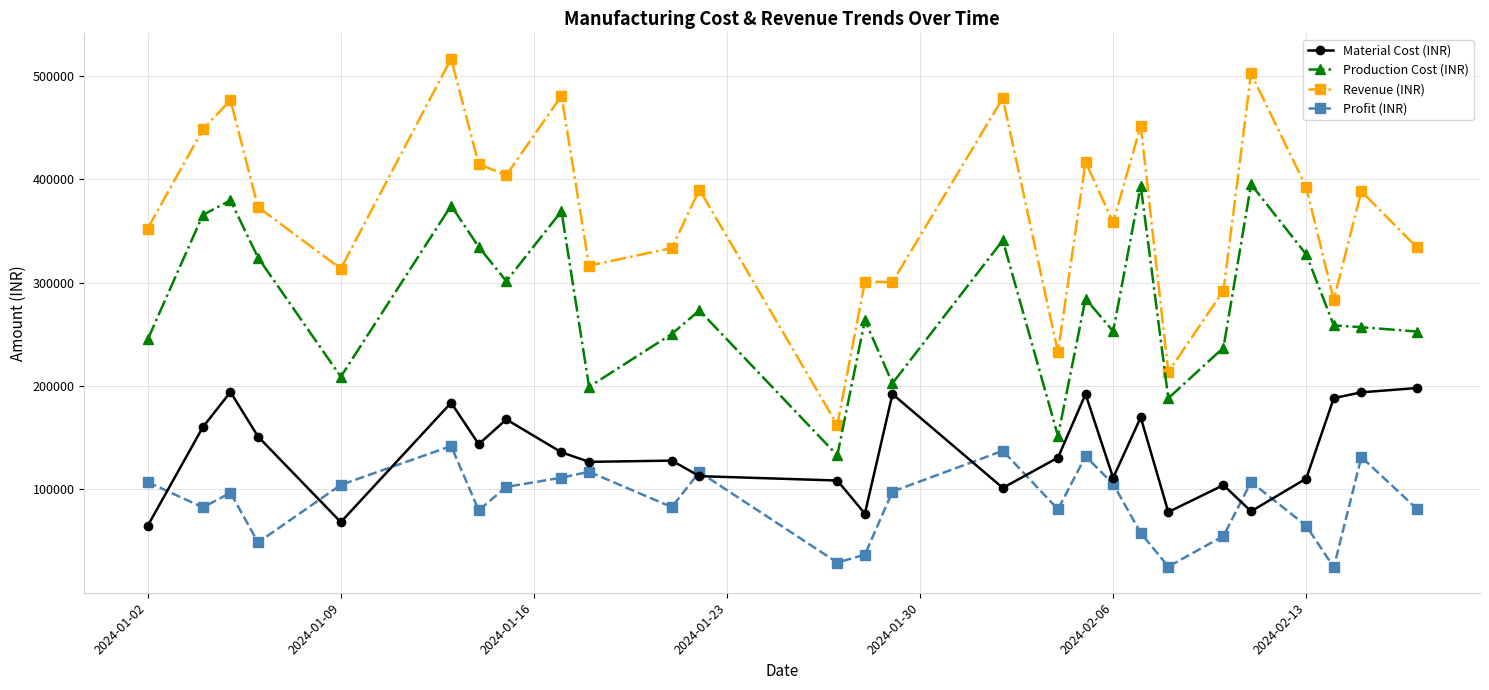

At how many categories does at least one series exceed 424517?

7